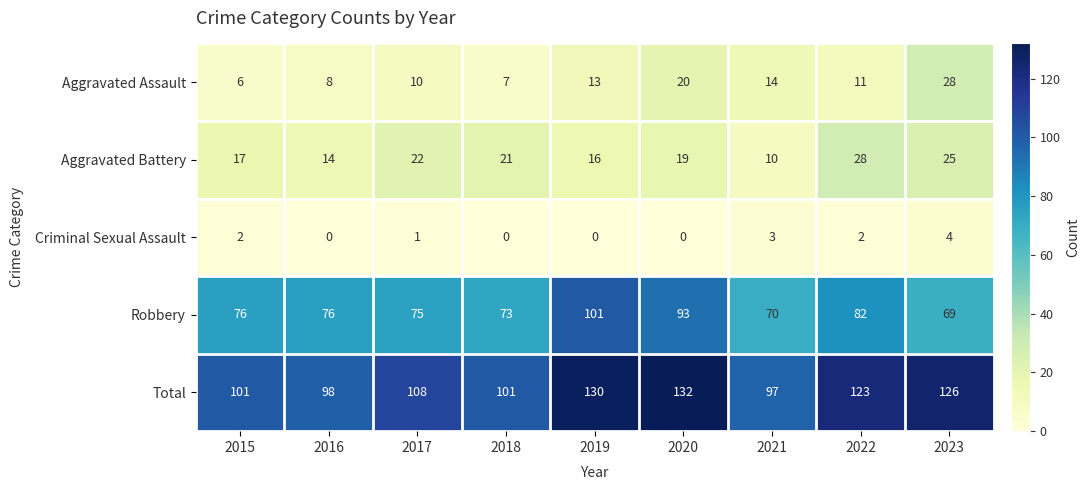

What is the spread (max minus min) of values at 2021?

94